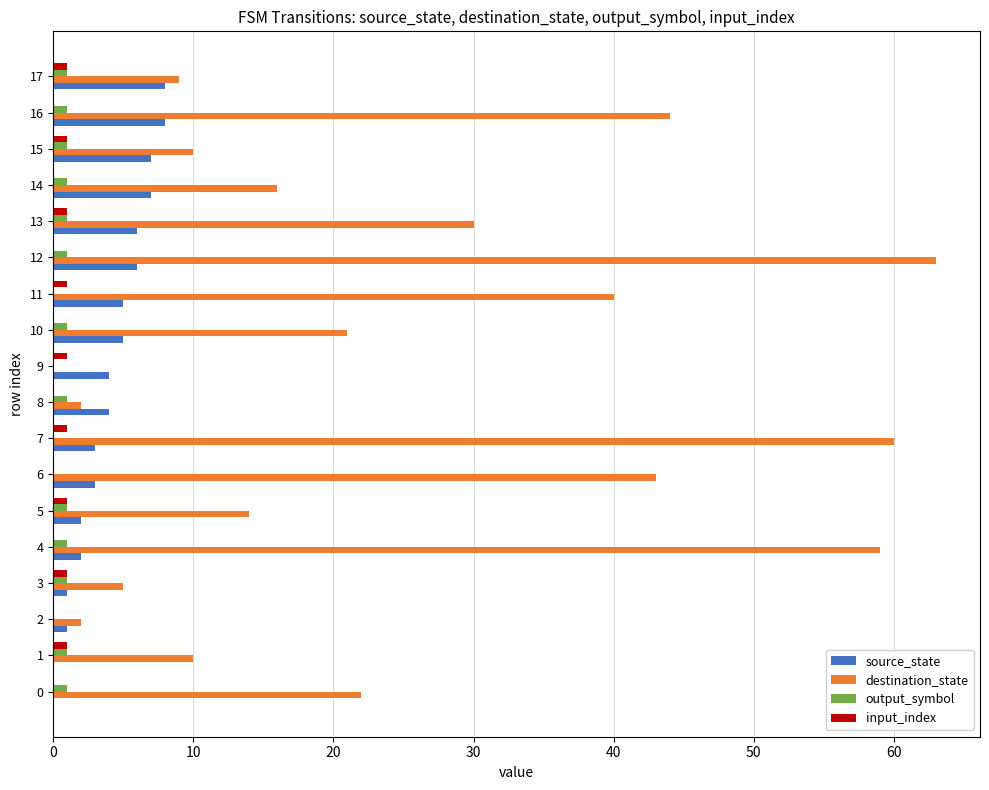

Which category has the highest value across all series?

12